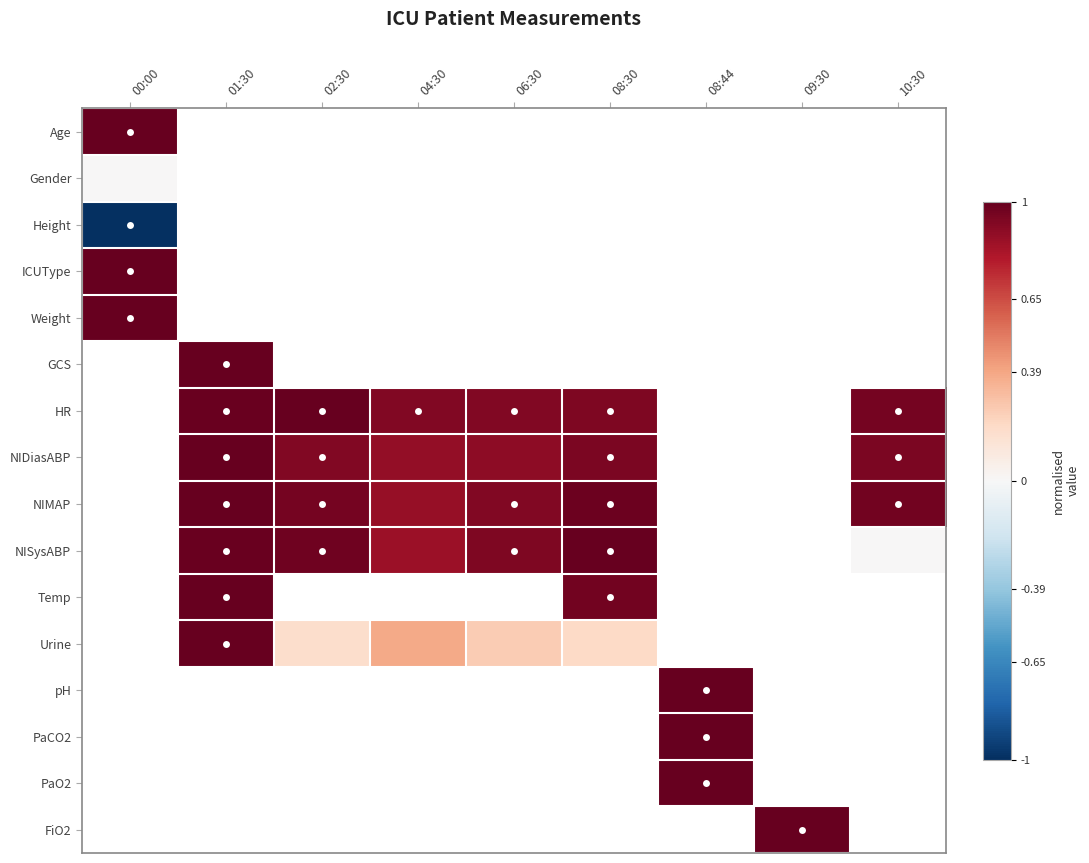

How many data points in NIDiasABP are above 0?

6